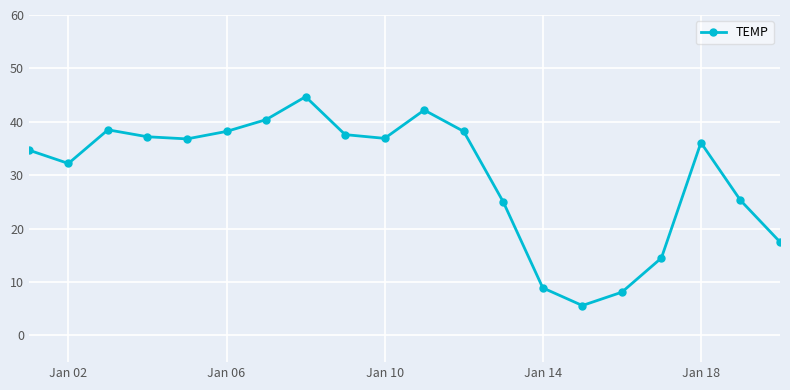

What is the difference between the maximum and minimum values?

39.1